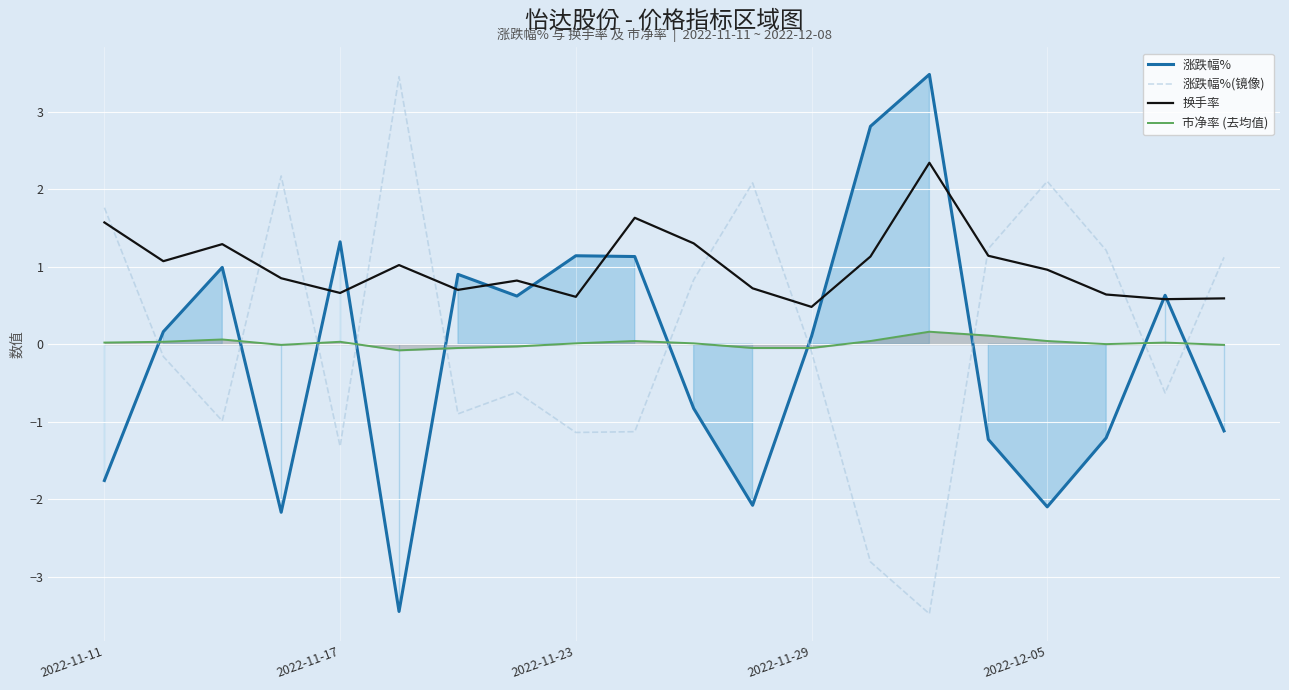

What is the value of the 换手率 point at the 3rd from the left?

1.3